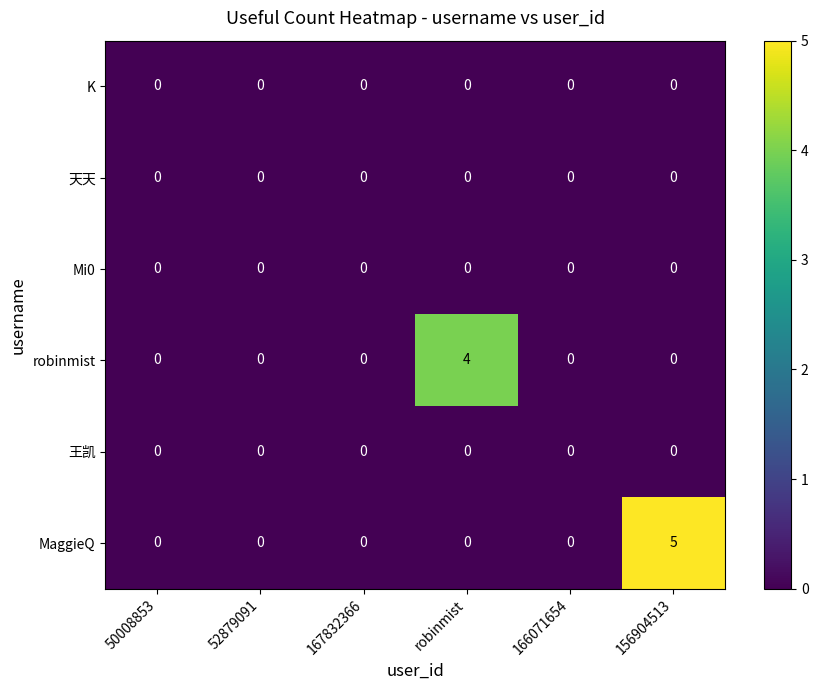

At which category is the sum across all series the highest?

156904513